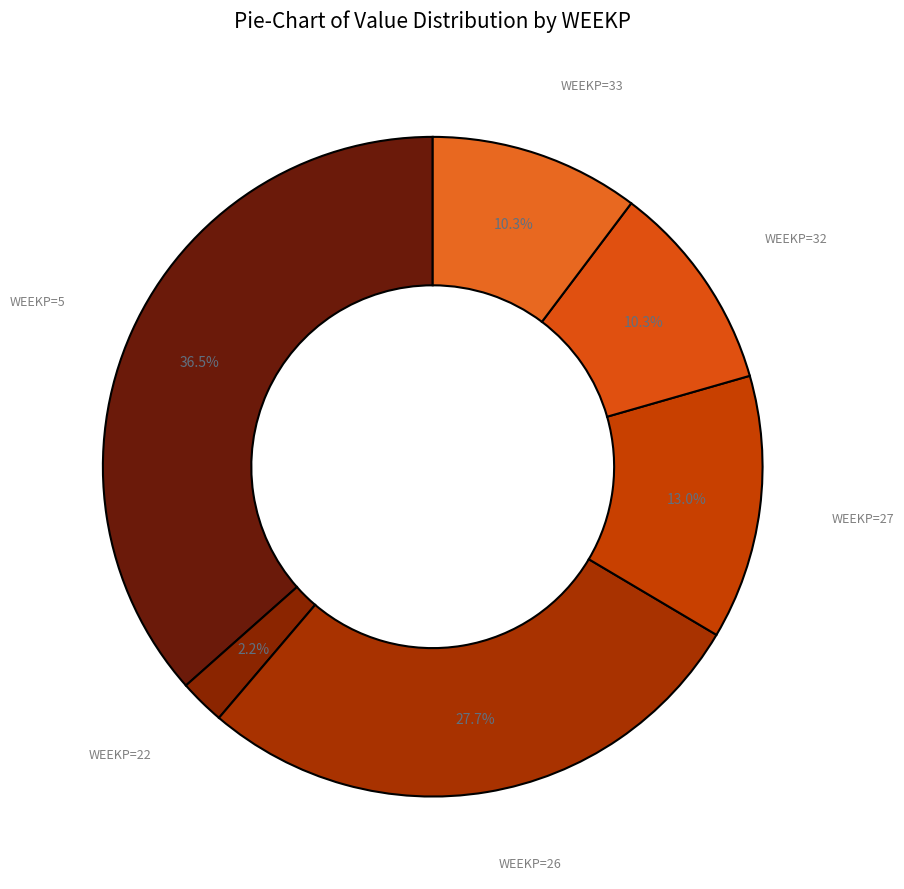

How many slices are in this pie chart?

6